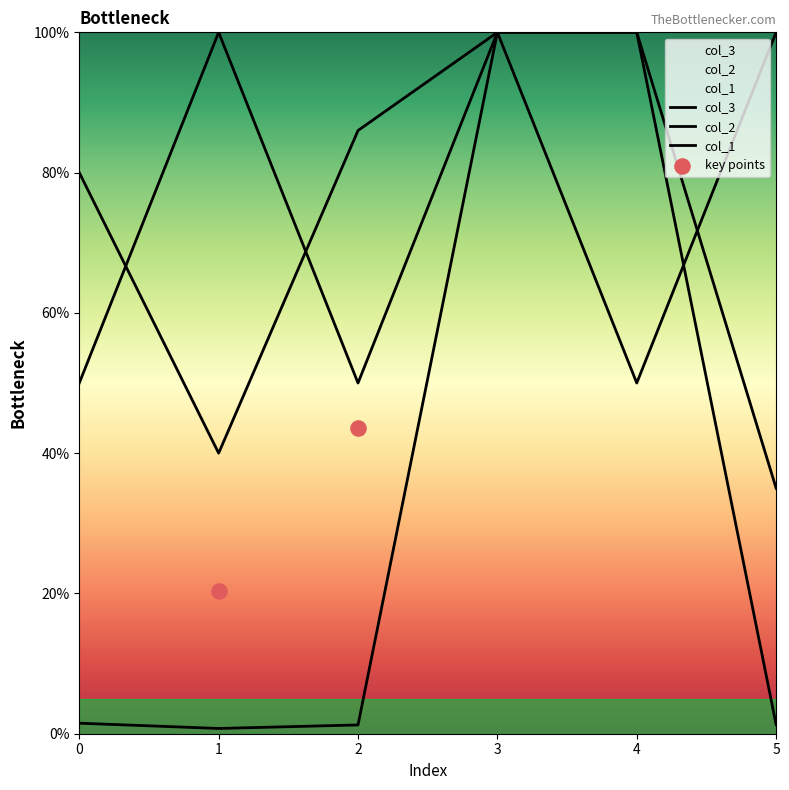

Which series contains the highest Y value?

col_3